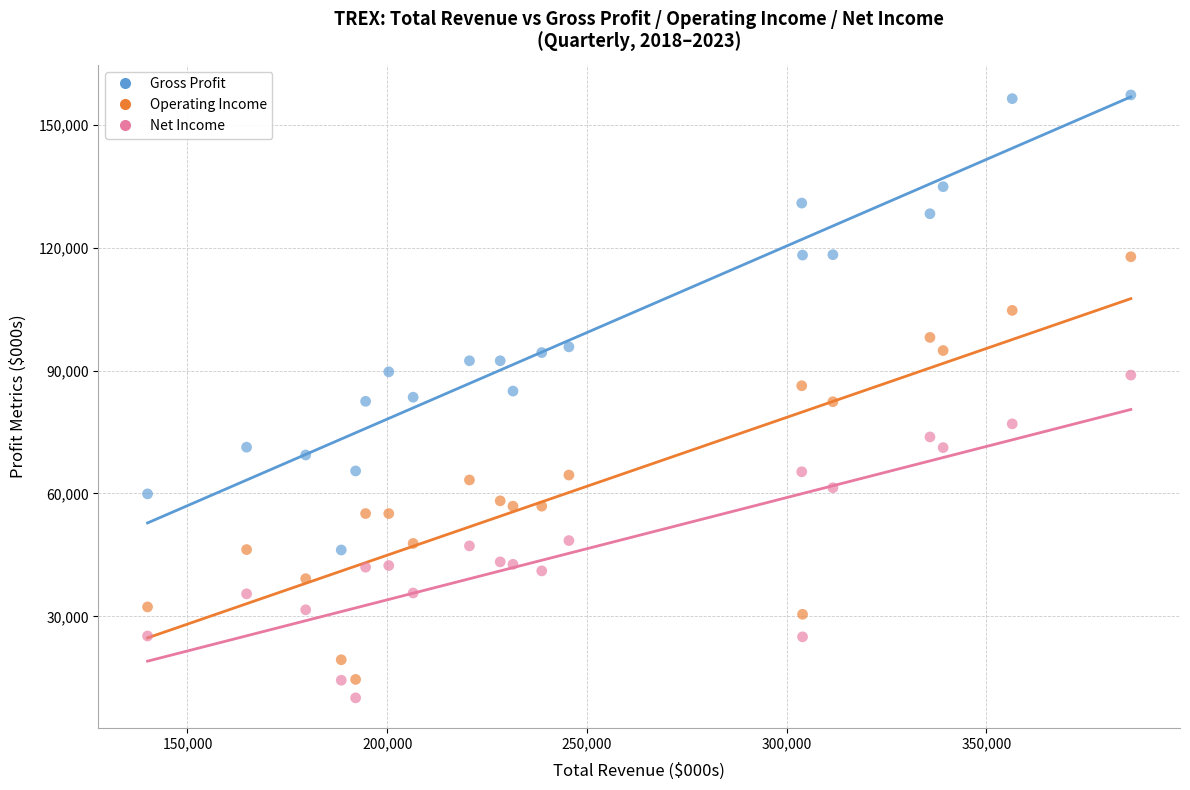

Across all data points, what is the range of Y values (max minus min)?

147200